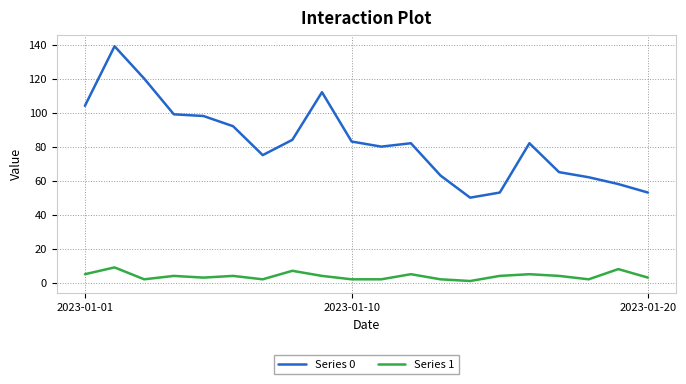

Which series has the widest spread of values?

Series 0